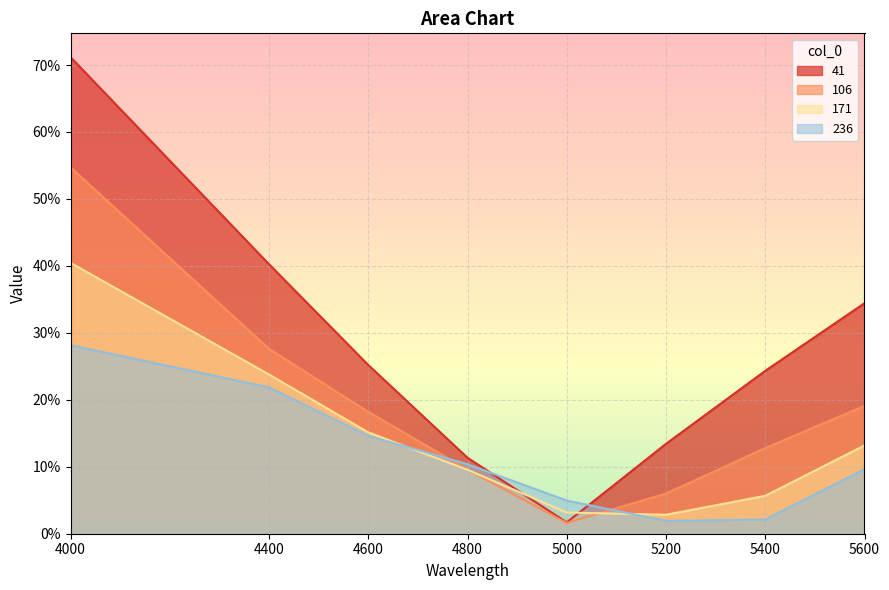

Rank the series at 5200 from highest to lowest value.

41, 106, 171, 236